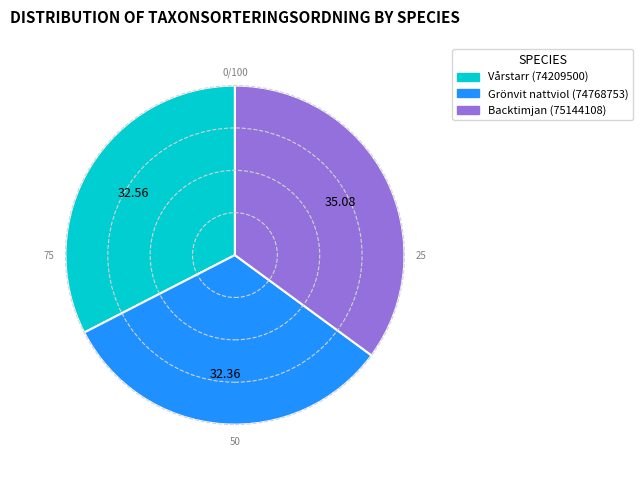

Count the number of slices in the pie.

3